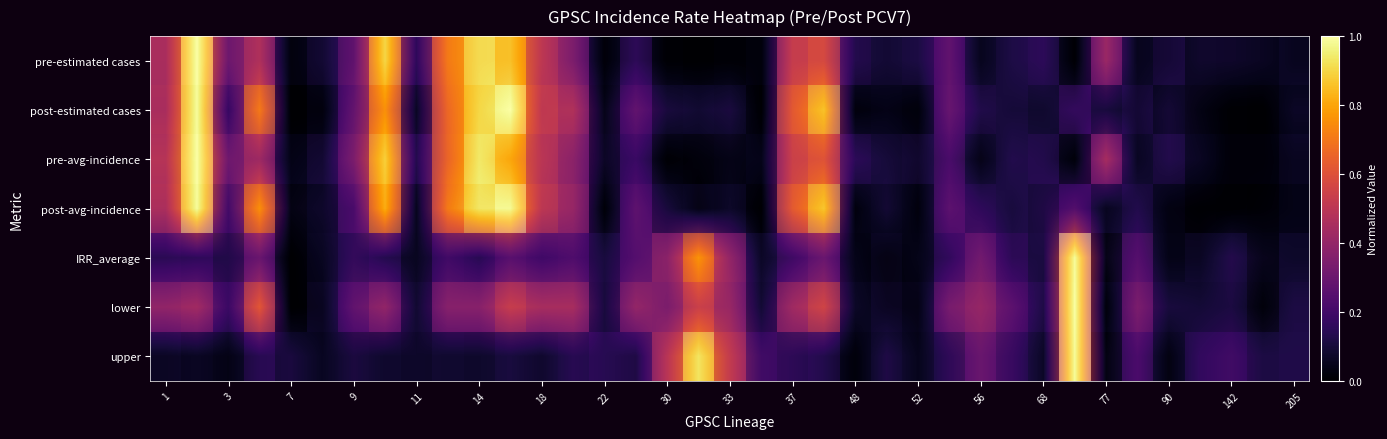

Count the number of data series in this chart.

7